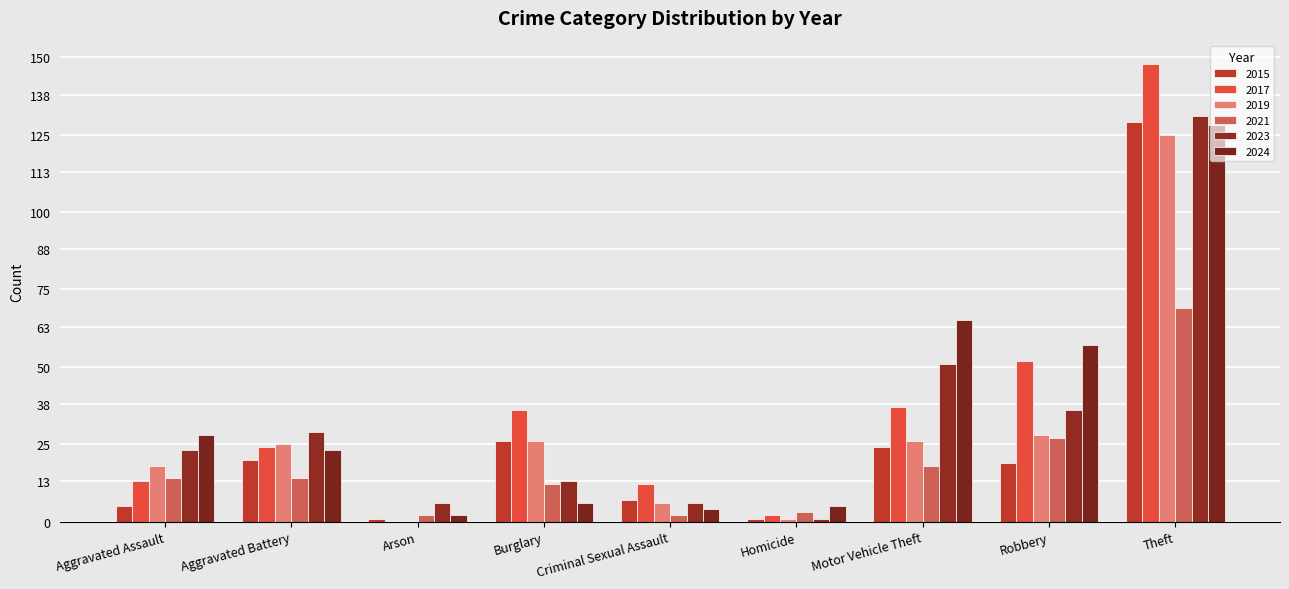

How many series are shown in this chart?

6